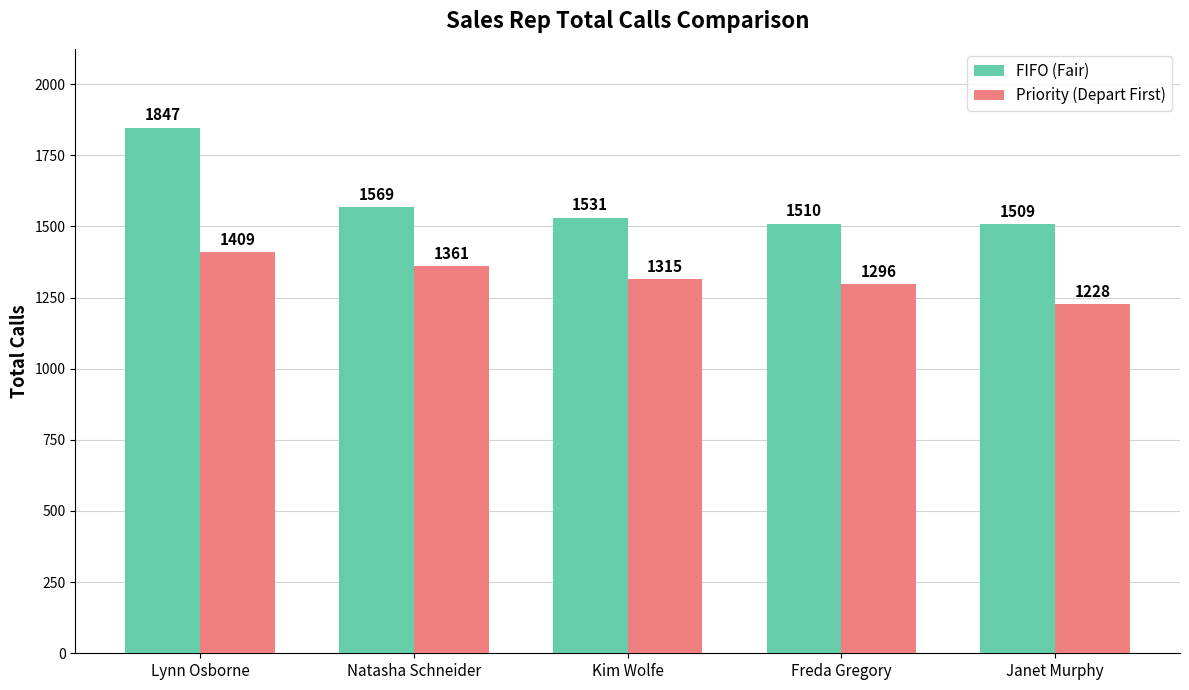

At which category is the sum across all series the highest?

Lynn Osborne